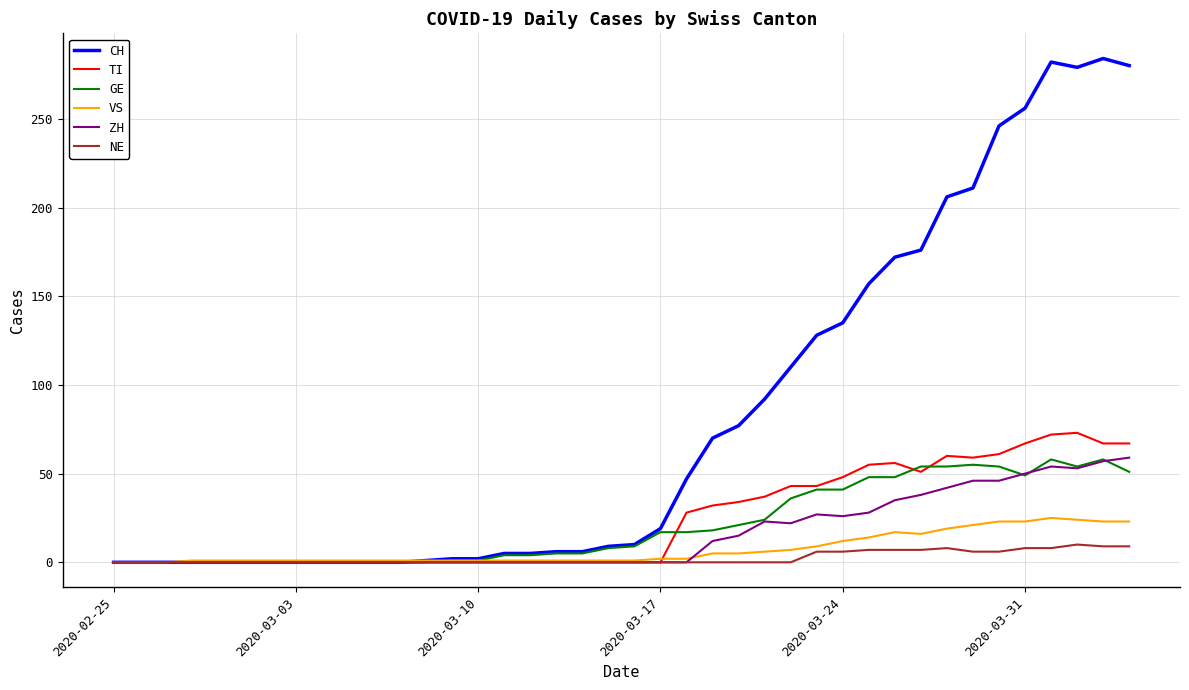

Which series has the largest total across all categories?

CH